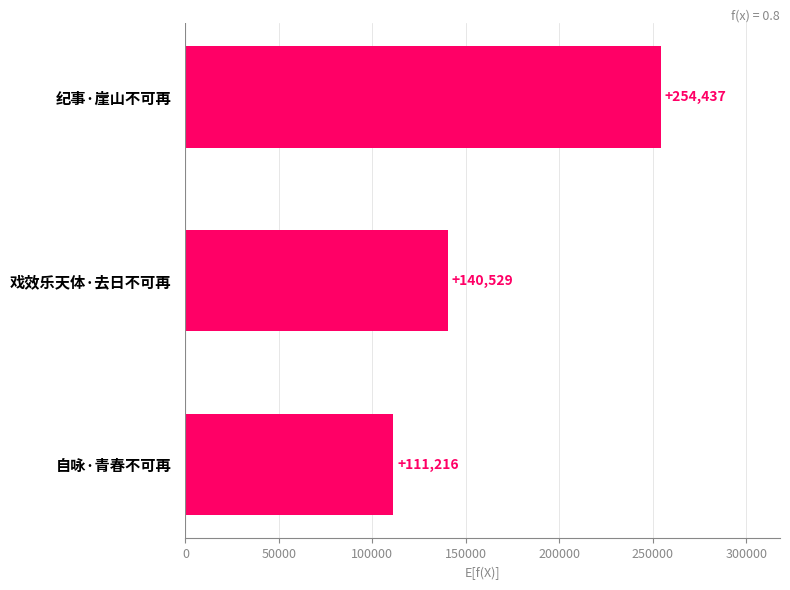

Where is the data nearest to the value 182826?

戏效乐天体·去日不可再